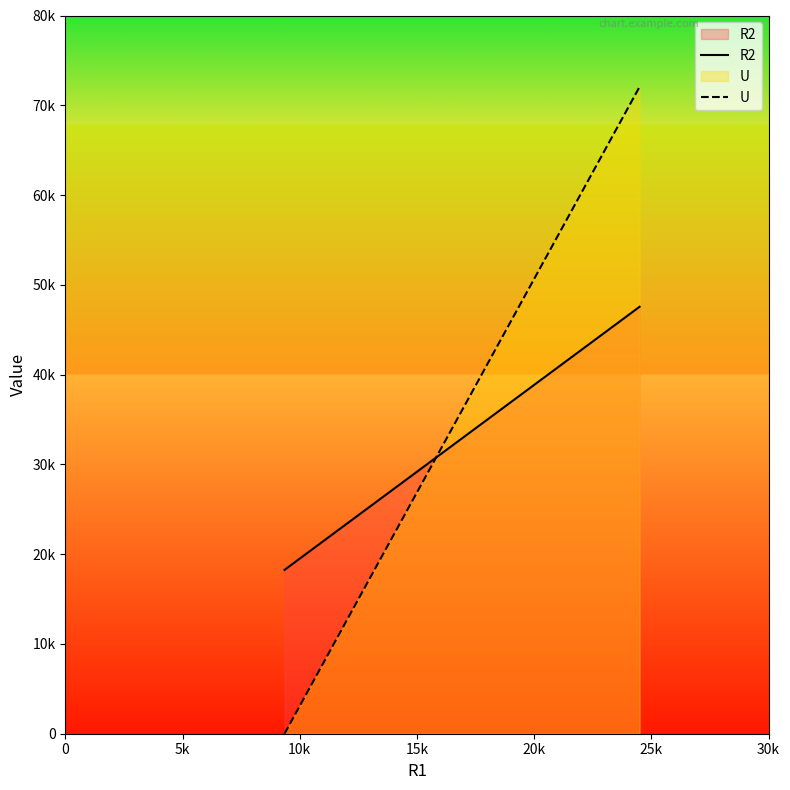

The R2 series shows 24366.1 at 0. True or false?

False